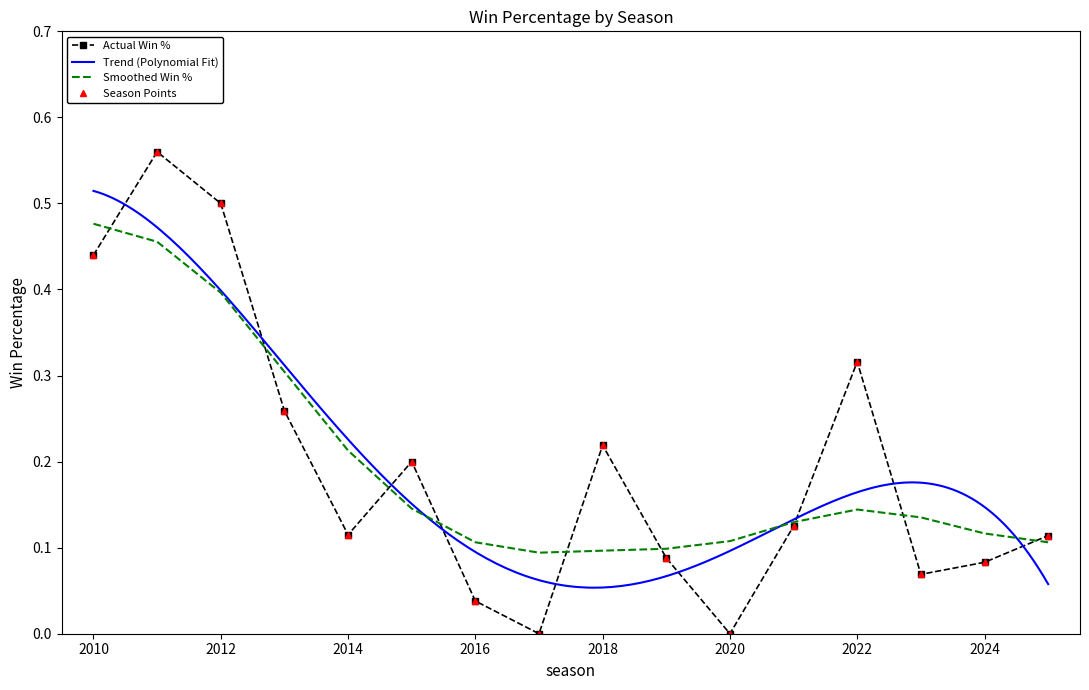

Is this an area chart (filled region under the line)?

No